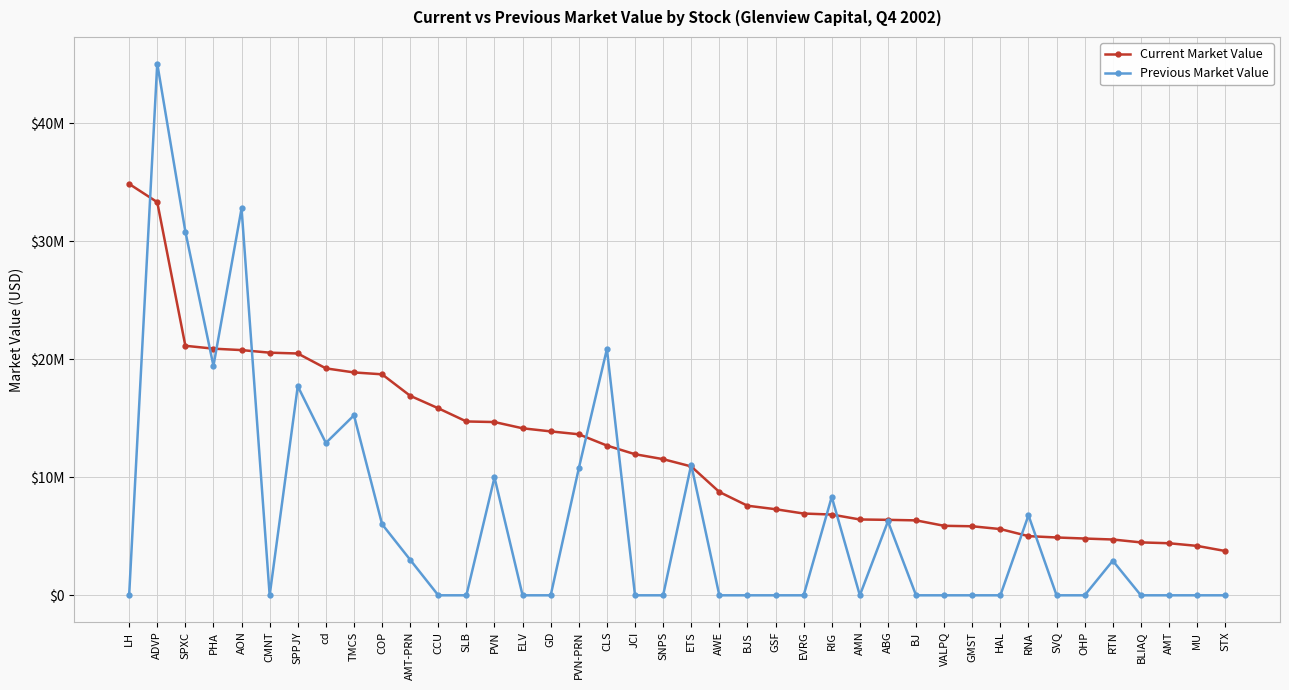

True or false: Previous Market Value has a value of 6778800 at RNA.

True